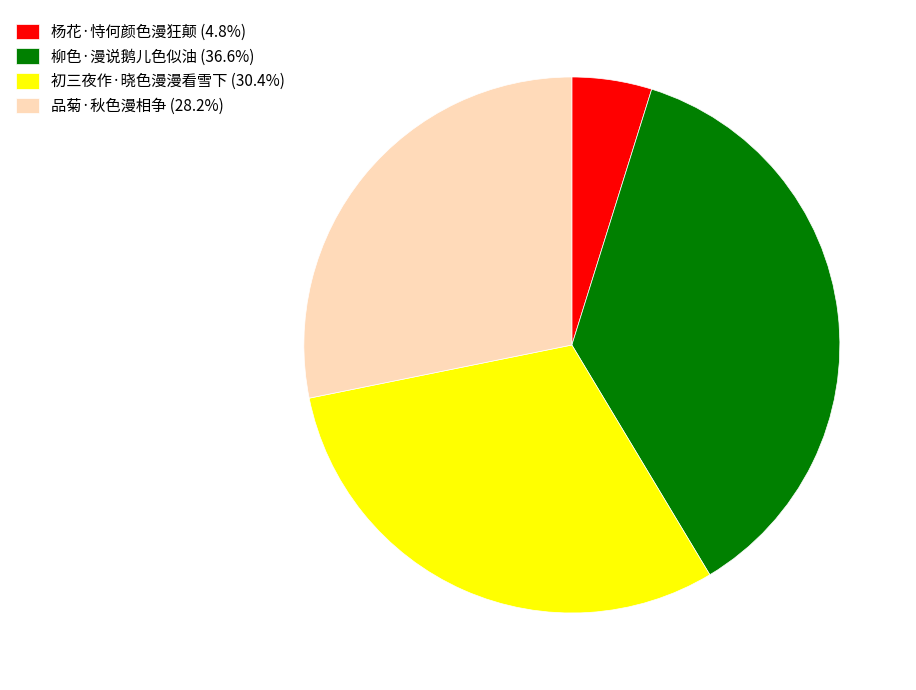

Count the number of slices in the pie.

4